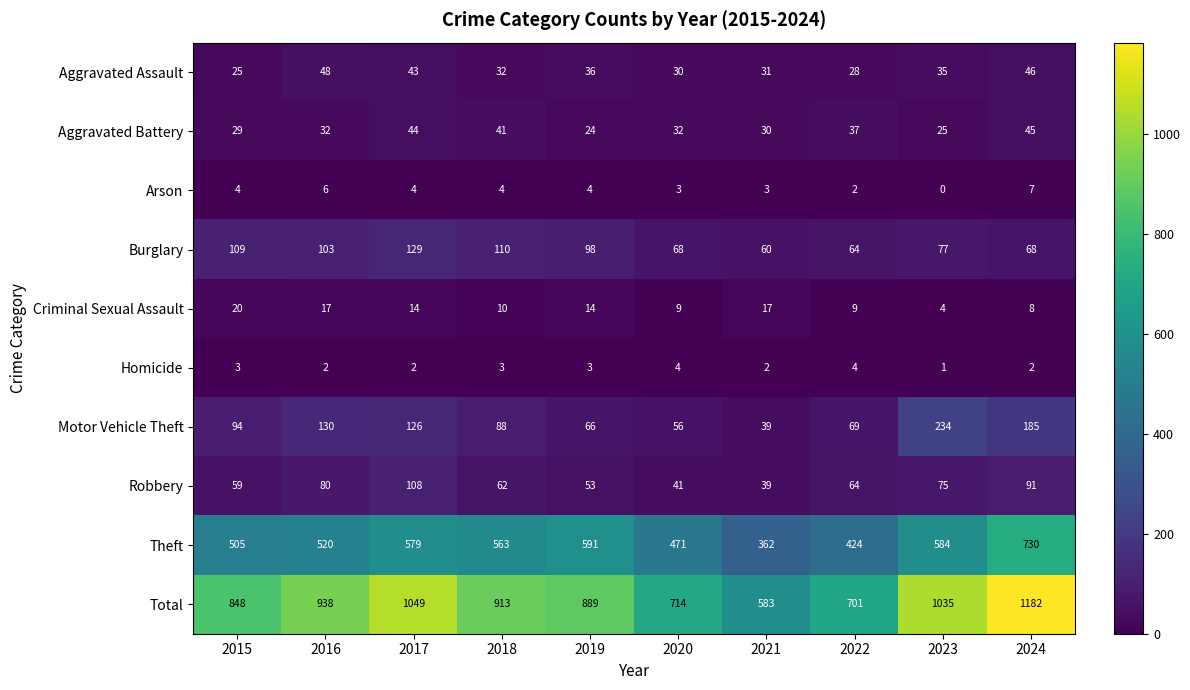

At how many categories does at least one series exceed 140?

10